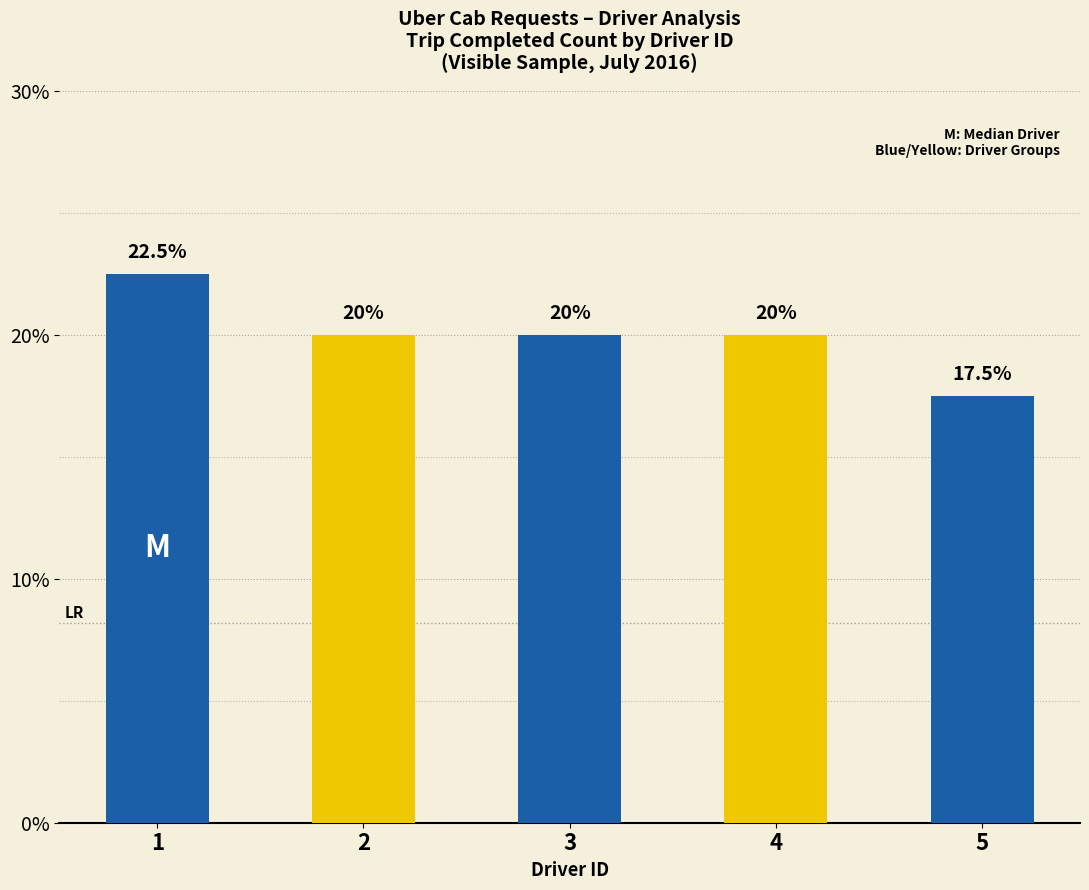

The value at 3 is 11.1. True or false?

False